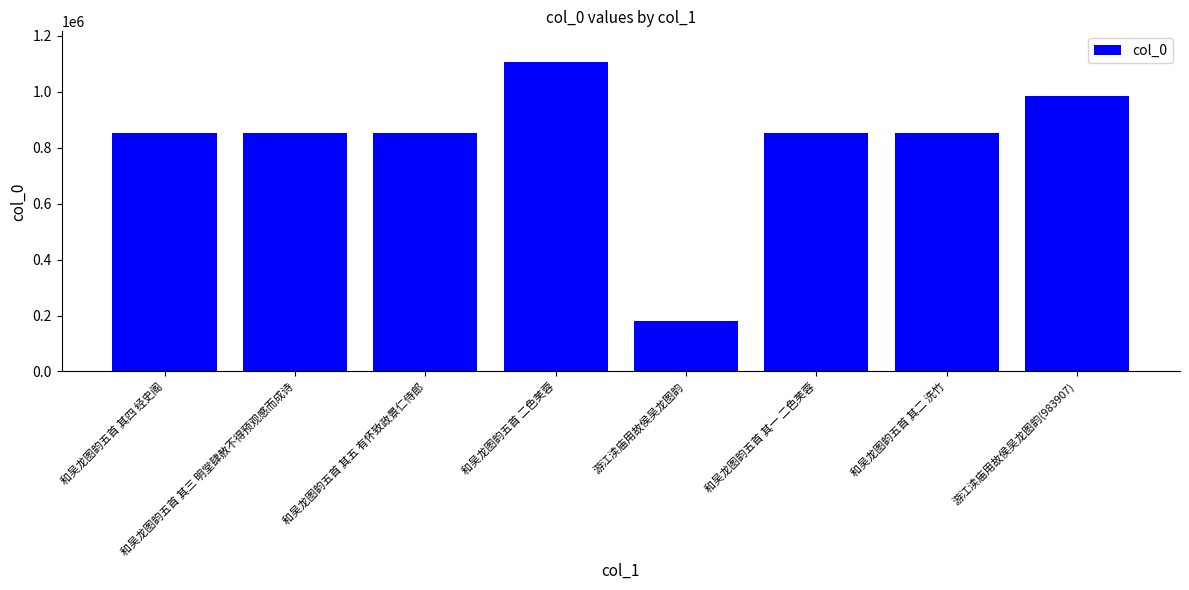

Does the chart contain any negative values?

No